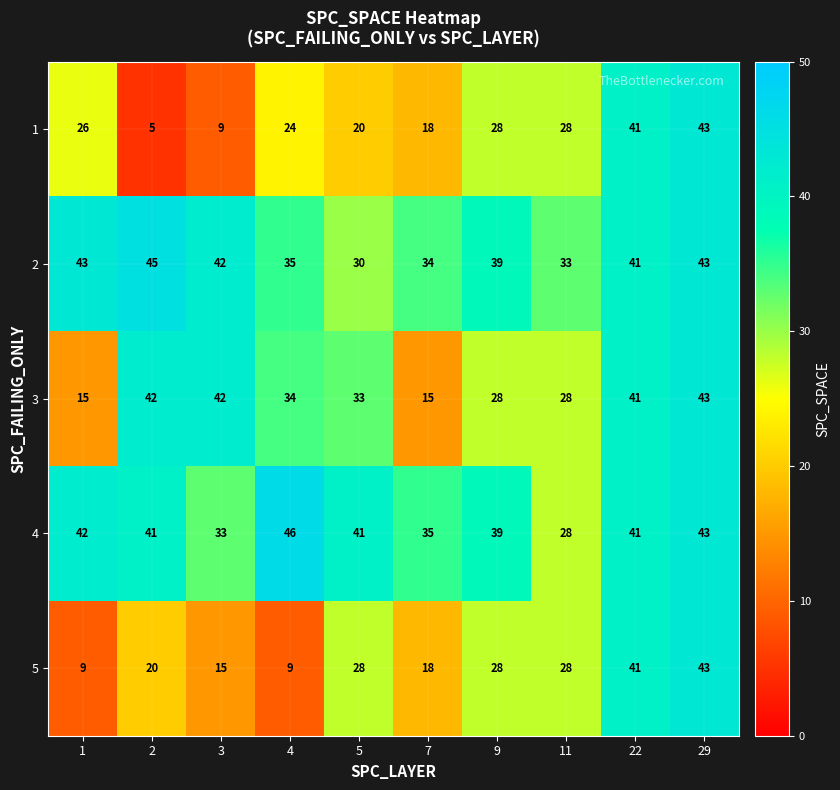

What is the spread (max minus min) of values at 1?

34